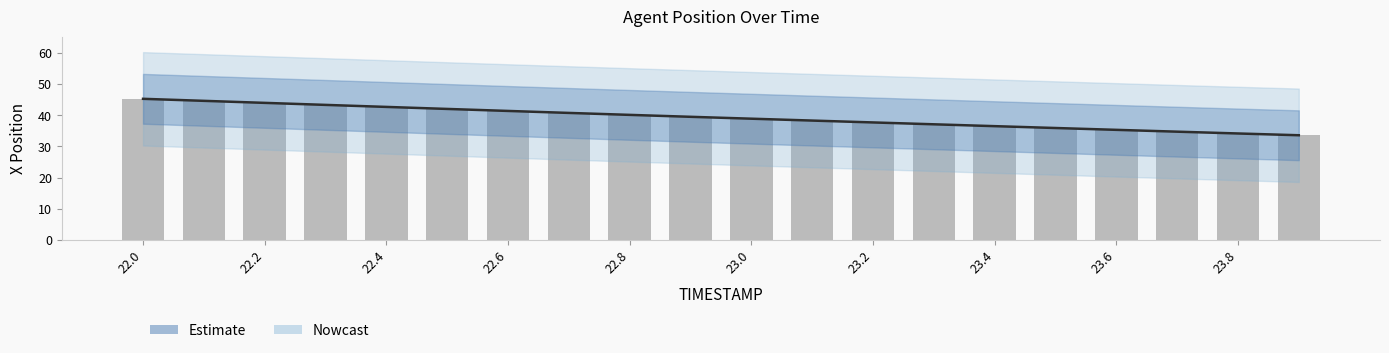

At which label does line reach its peak?

22.0